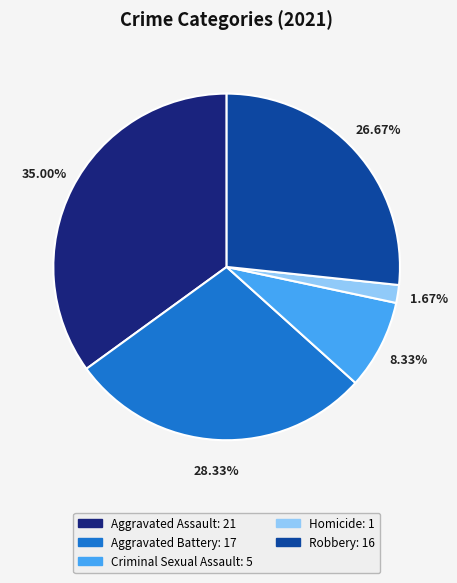

Count the number of slices in the pie.

5